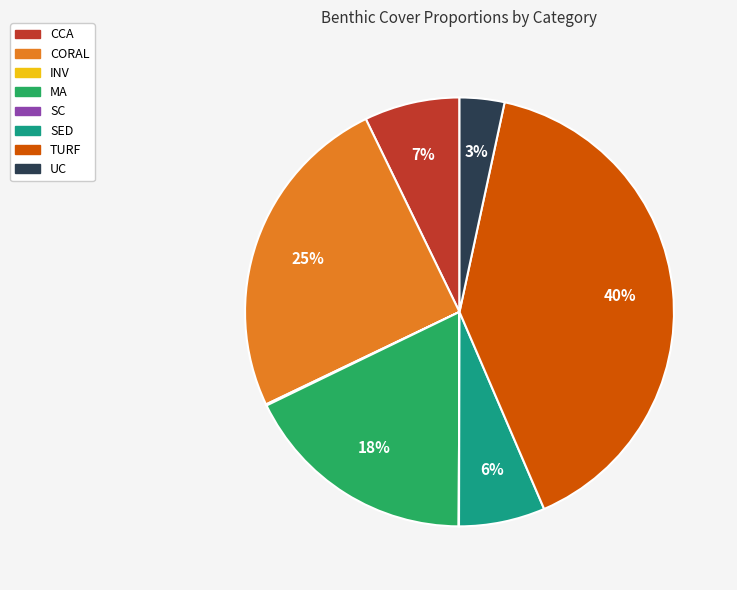

To the nearest percent, what is the average slice percentage?

11%